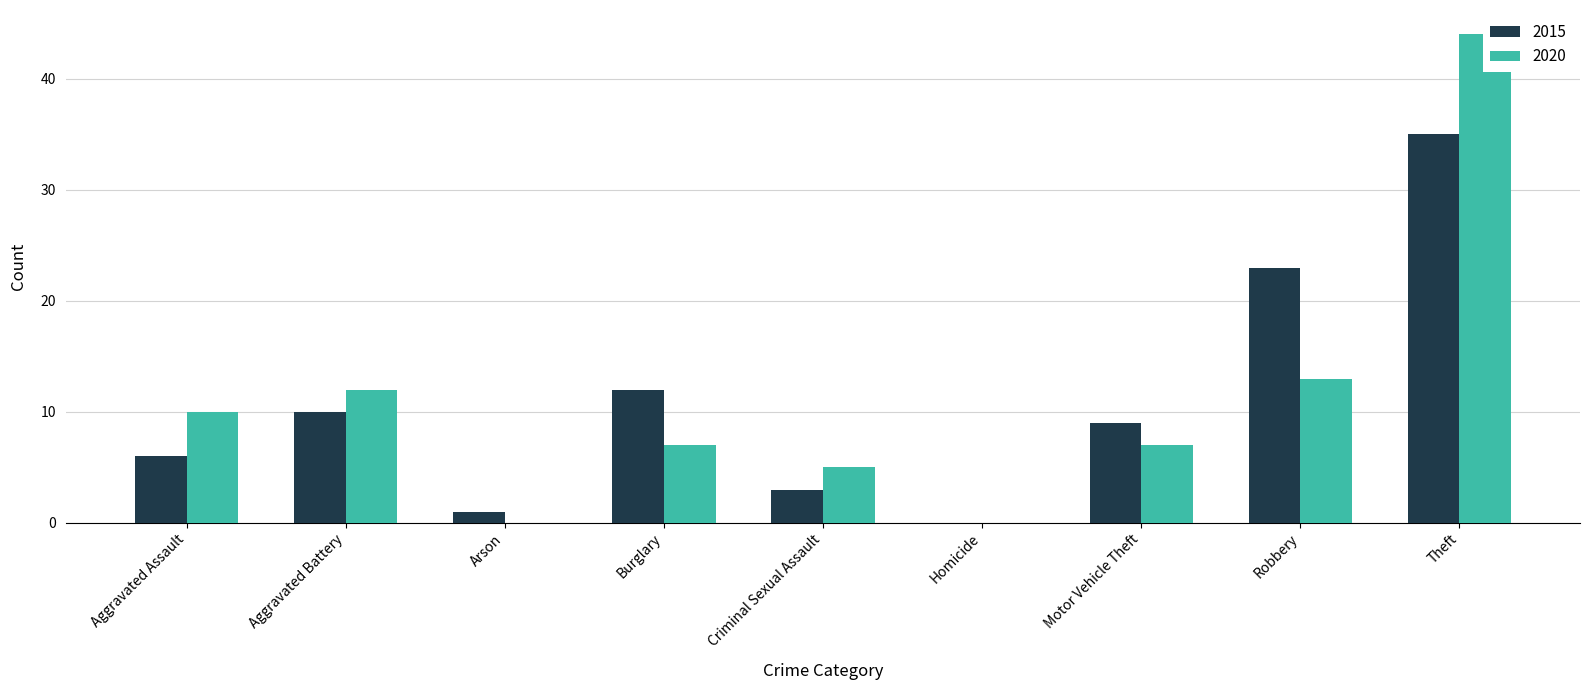

Which category has the lowest value across all series?

Homicide